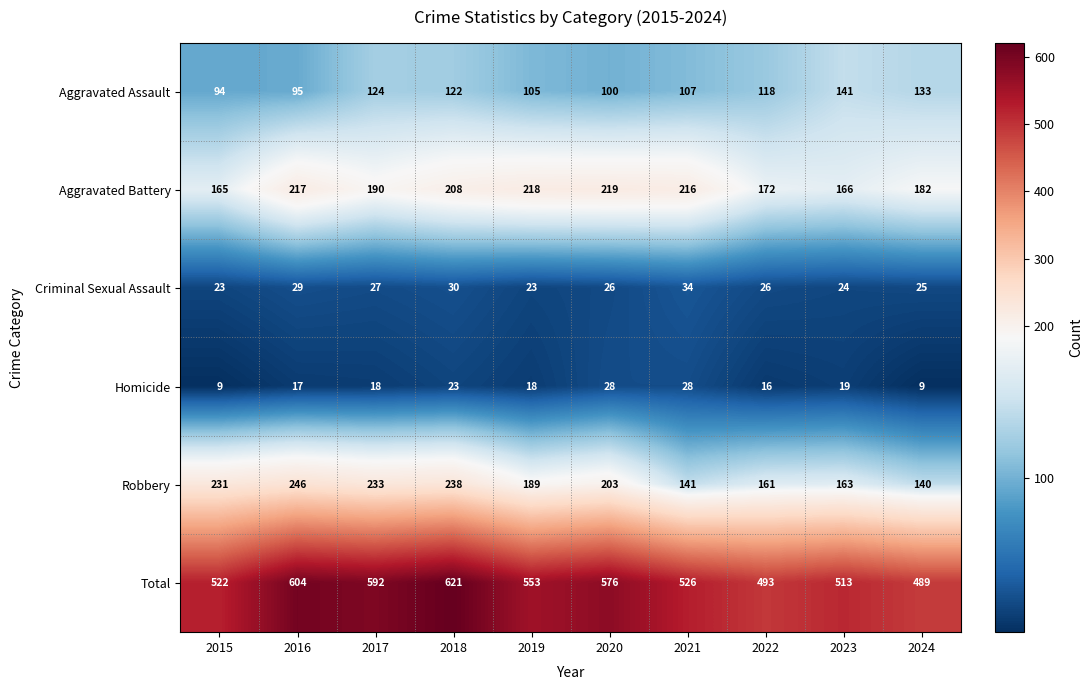

What is the total value across all series at 2016?

1208